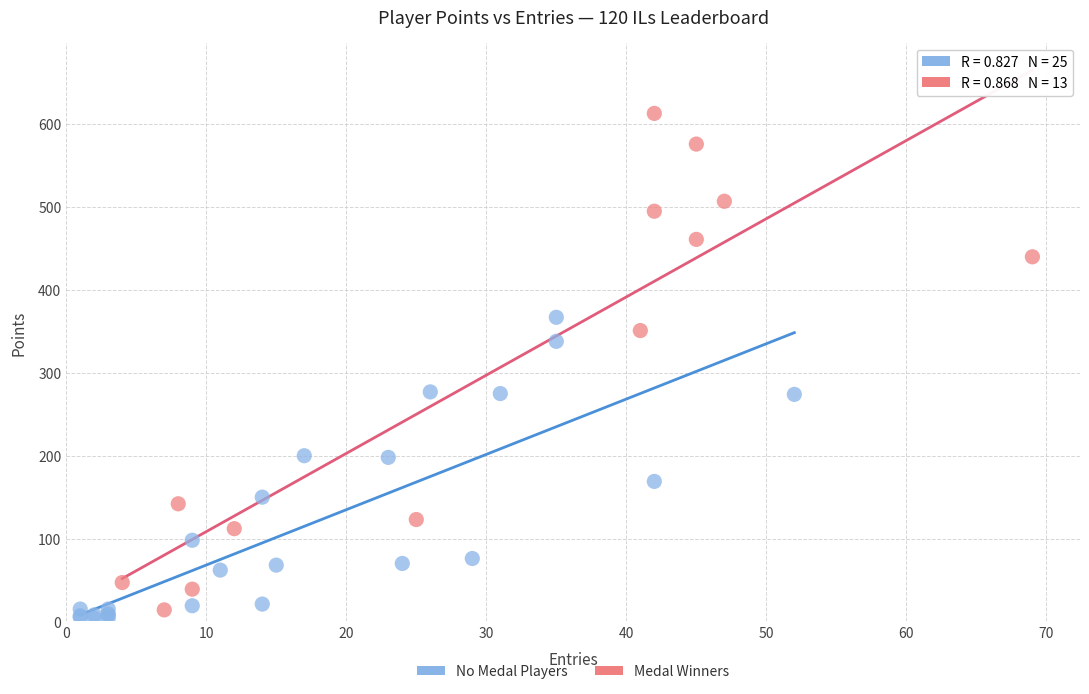

Which series reaches the maximum Y coordinate?

Medal Winners